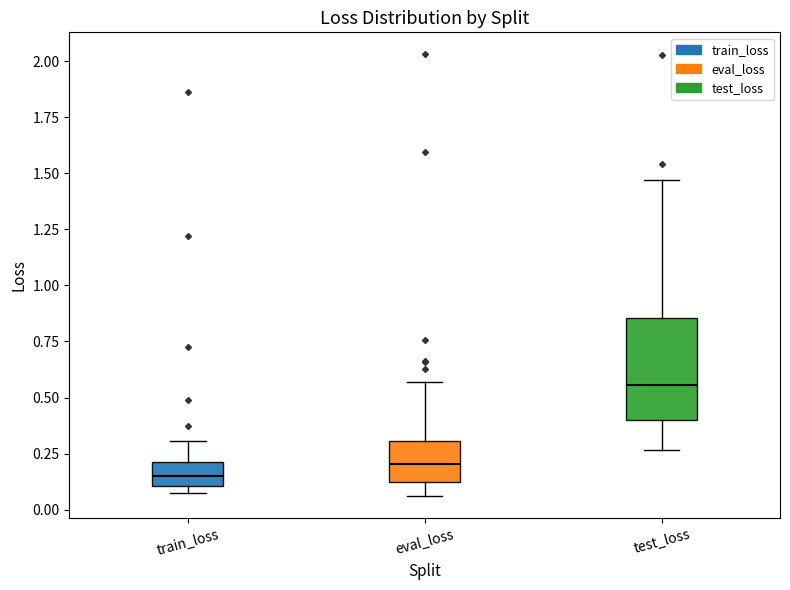

Which box's median line is the highest?

test_loss